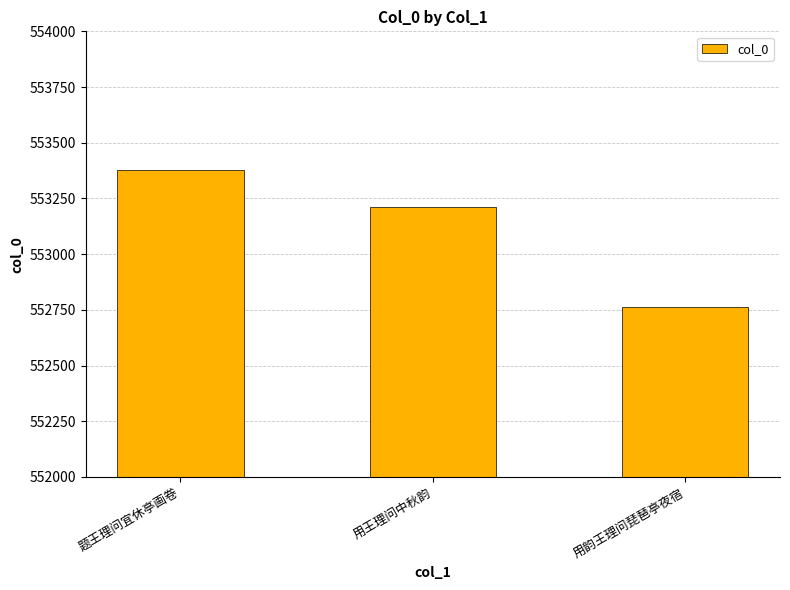

What is the approximate value at 题王理问宜休亭画卷, to the nearest 100?

553400